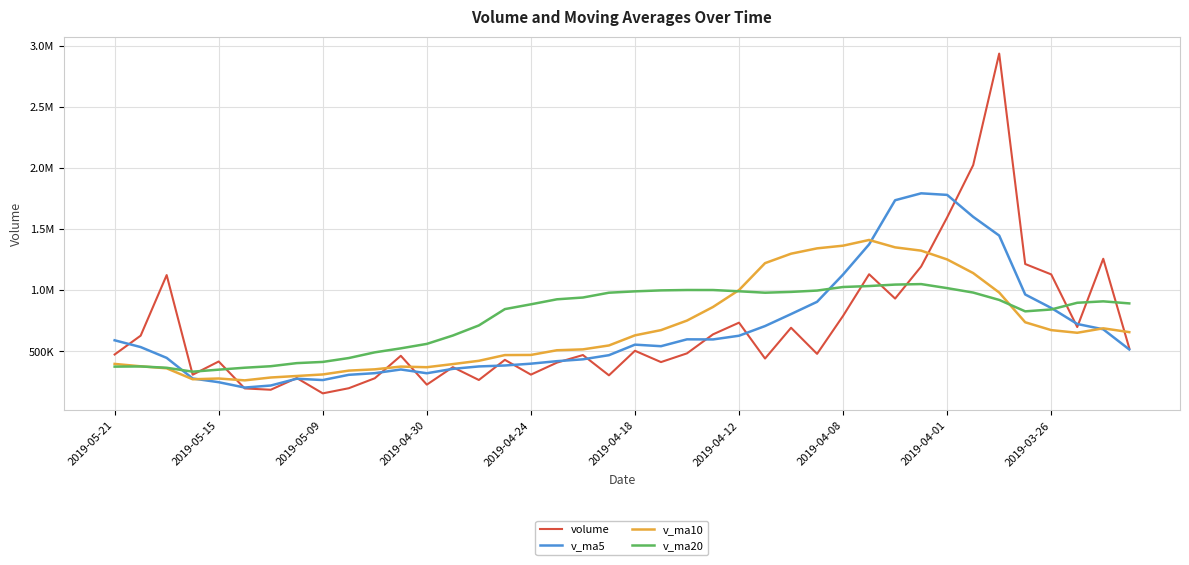

What are all the series names shown in the legend?

volume, v_ma5, v_ma10, v_ma20